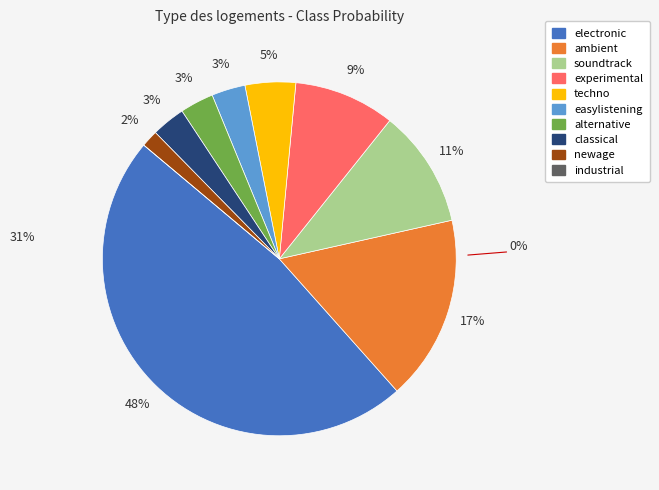

What is the largest slice in the pie chart?

electronic